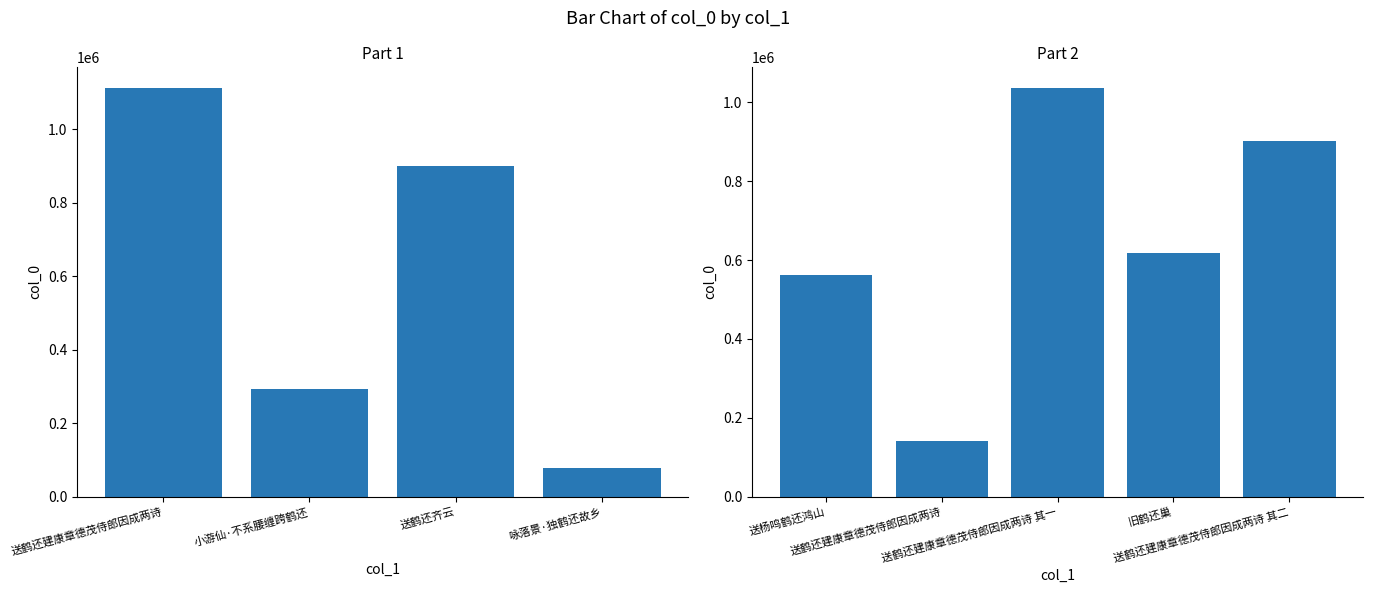

What is the smallest value displayed?

78623